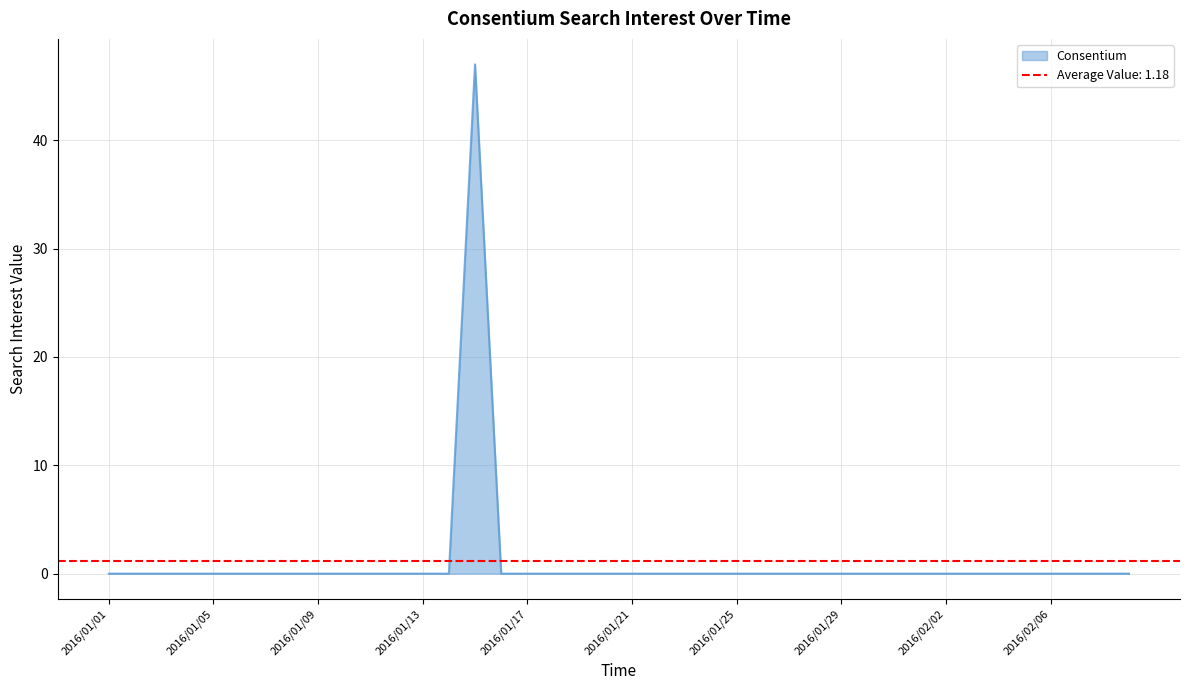

True or false: the data shows 0 at 2016/01/13.

True